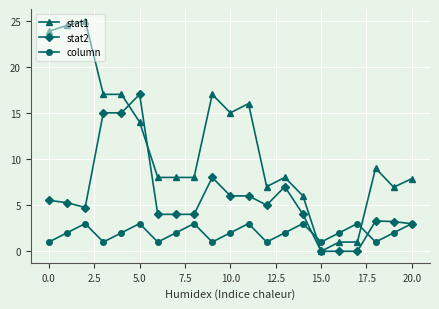

True or false: column and stat1 intersect in this chart.

True